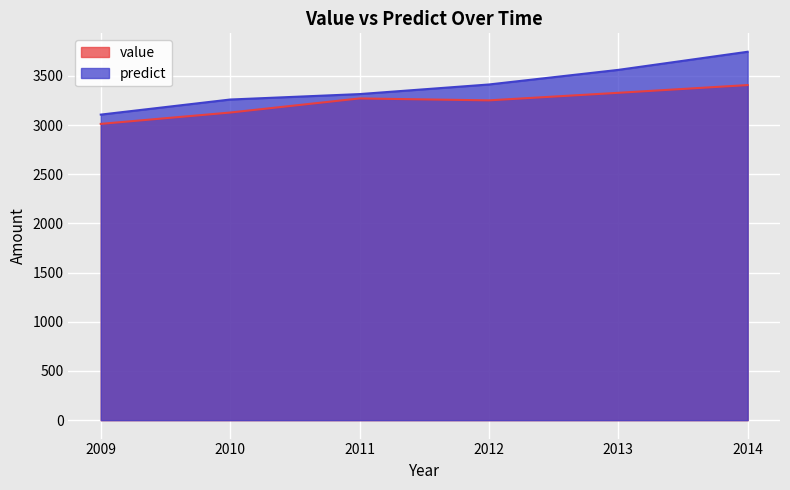

What is the difference between the second highest and minimum values in the value series?

316.0